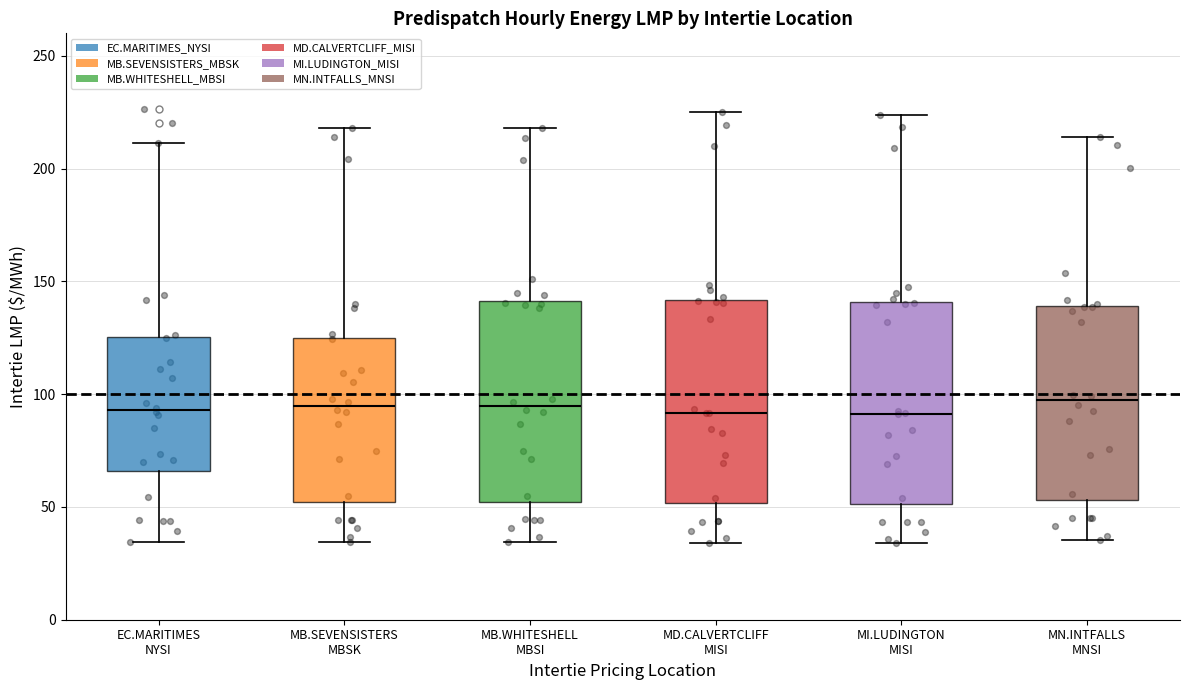

Reading left to right, transcribe this box plot: for each box, give where its median line is, the range the box spans, and where its two whiskers end, as read against the y-axis. The values are not printed on the chart, so give them approximately, as read against the axis.

EC.MARITIMES NYSI: median 95, box 65 to 125, whiskers 35 to 210
MB.SEVENSISTERS MBSK: median 95, box 50 to 125, whiskers 35 to 220
MB.WHITESHELL MBSI: median 95, box 50 to 140, whiskers 35 to 220
MD.CALVERTCLIFF MISI: median 90, box 50 to 140, whiskers 35 to 225
MI.LUDINGTON MISI: median 90, box 50 to 140, whiskers 35 to 225
MN.INTFALLS MNSI: median 95, box 55 to 140, whiskers 35 to 215